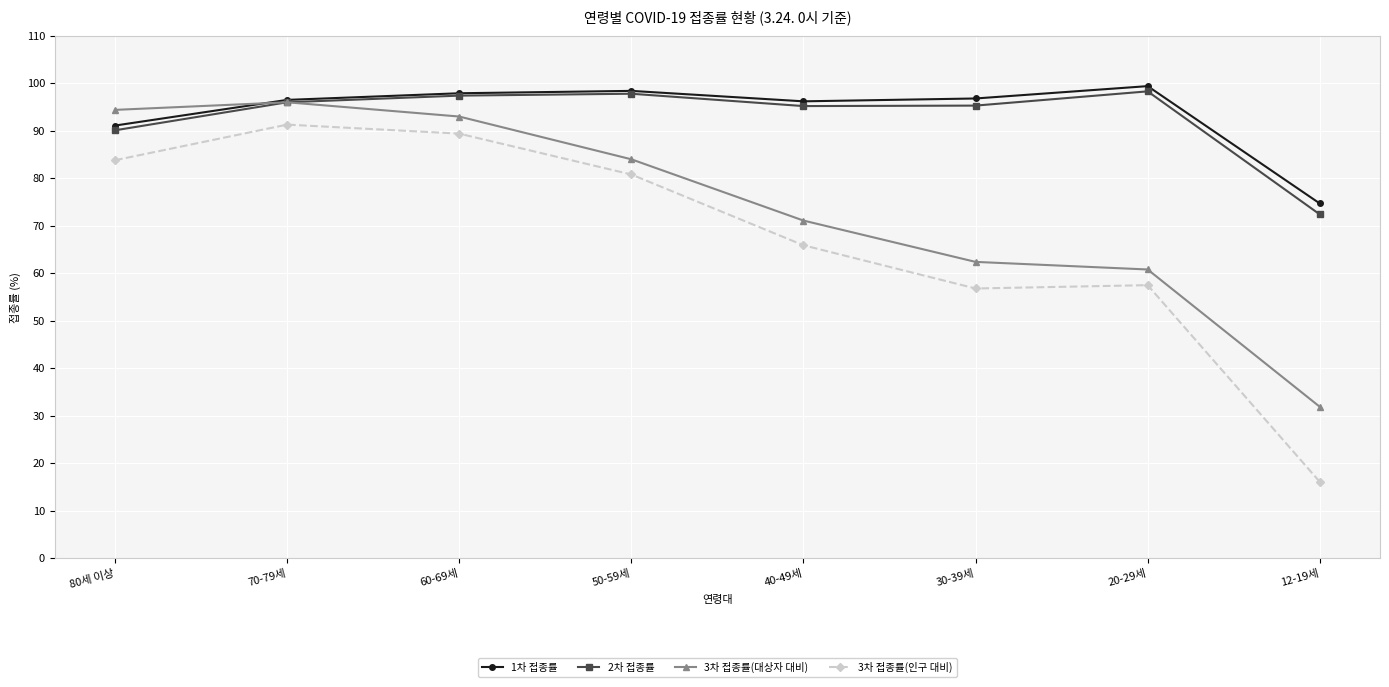

The 2차 접종률 series shows 96.0 at 70-79세. True or false?

True